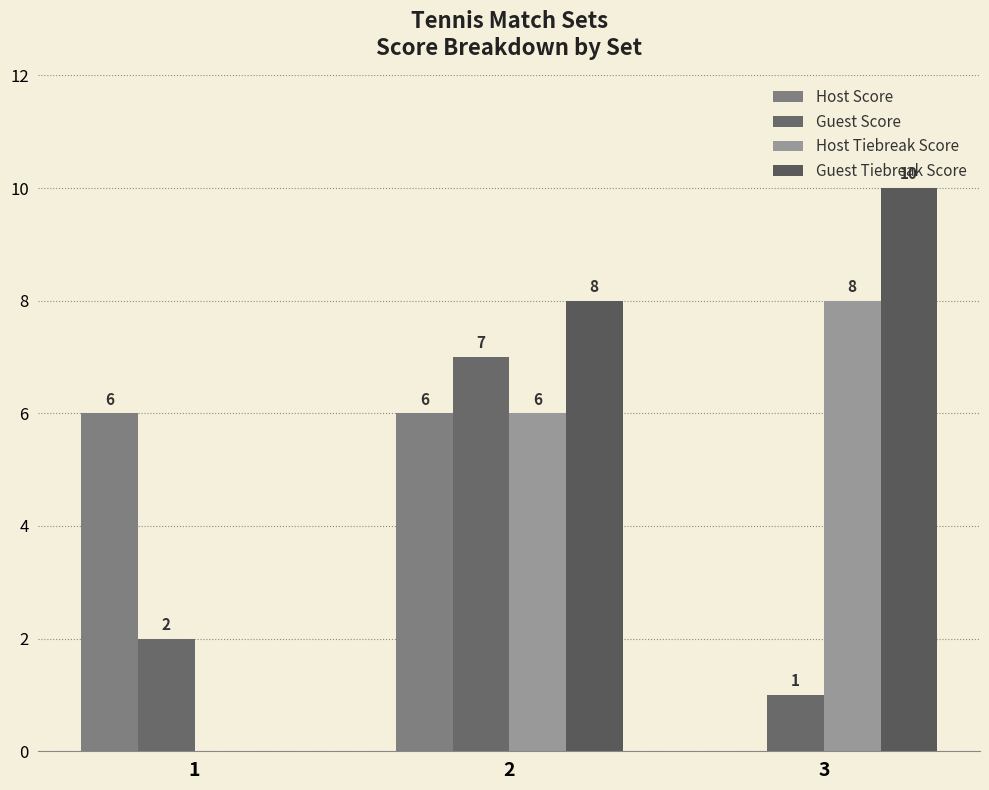

How many positive values does the Host Score series have?

2